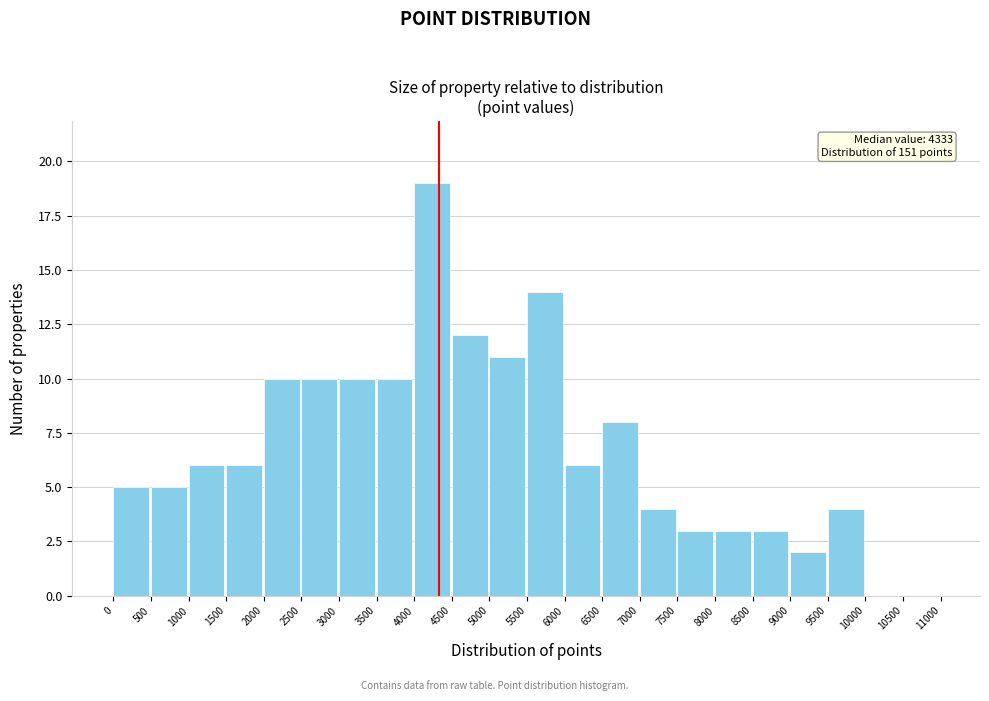

Which range on the x-axis has the tallest bar?

4000 to 4500